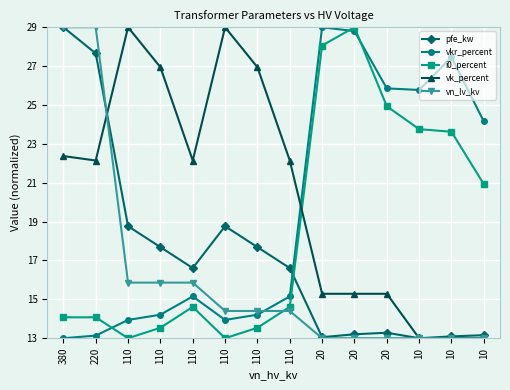

Reading left to right, what are all the values shown in this chart?

pfe_kw: 29.0	27.7	18.8	17.7	16.6	18.8	17.7	16.6	13.1	13.2	13.3	13.0	13.1	13.2
vkr_percent: 13.0	13.1	13.9	14.2	15.2	13.9	14.2	15.2	29.0	28.8	25.9	25.8	27.5	24.2
i0_percent: 14.1	14.1	13.0	13.5	14.6	13.0	13.5	14.6	28.1	29.0	24.9	23.8	23.6	20.9
vk_percent: 22.4	22.1	29.0	26.9	22.1	29.0	26.9	22.1	15.3	15.3	15.3	13.0	13.0	13.0
vn_lv_kv: 29.0	29.0	15.9	15.9	15.9	14.4	14.4	14.4	13.0	13.0	13.0	13.0	13.0	13.0